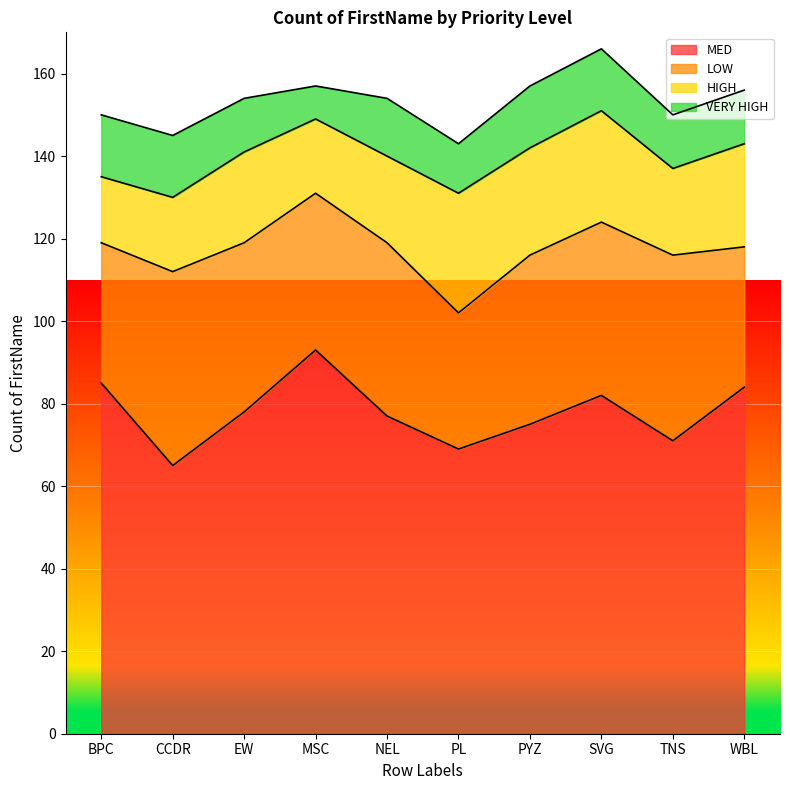

At which category does LOW reach its first local peak?

CCDR